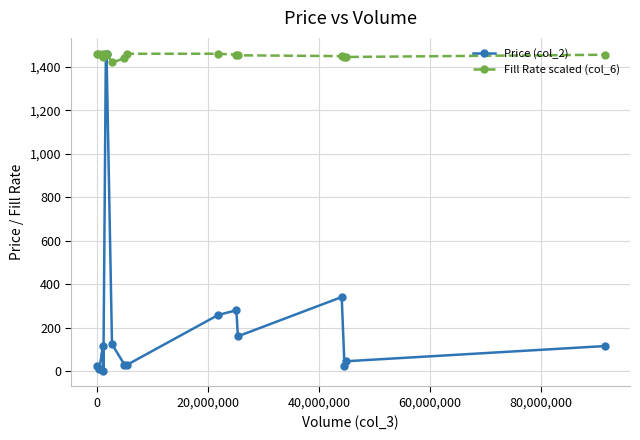

True or false: Price (col_2) has more than 0 points higher than both neighbors.

True